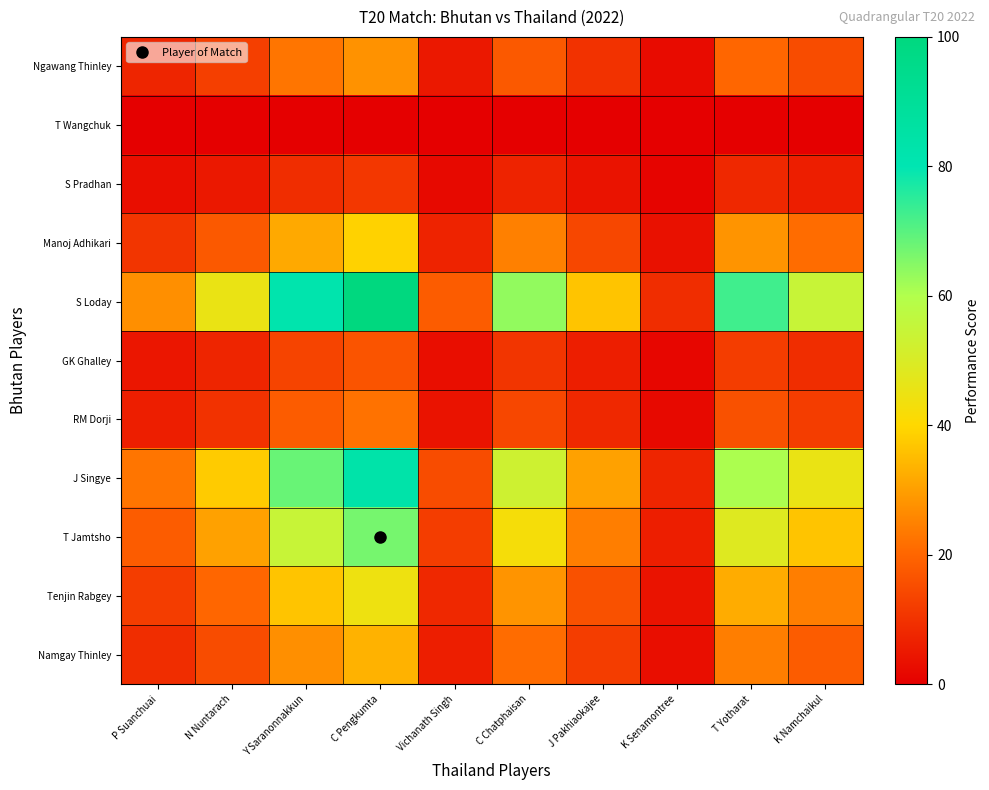

Rank the series by their maximum value, from lowest to highest.

T Wangchuk, S Pradhan, GK Ghalley, RM Dorji, Ngawang Thinley, Namgay Thinley, Manoj Adhikari, Tenjin Rabgey, T Jamtsho, J Singye, S Loday